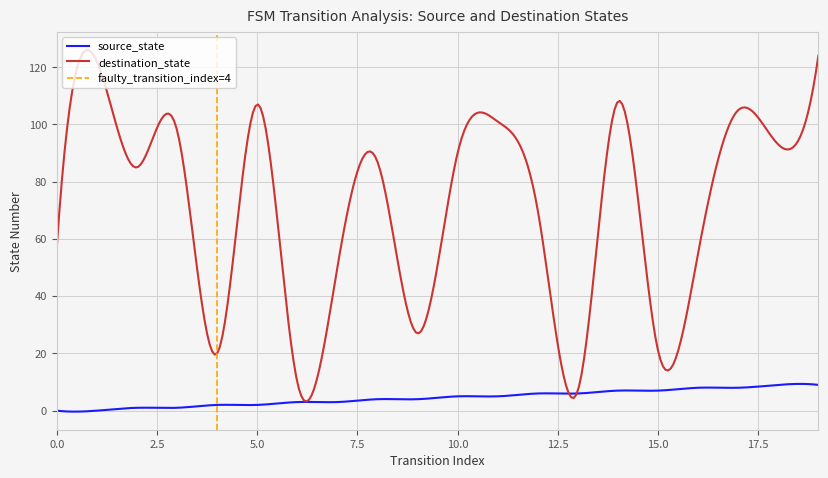

Does the chart display data point markers on the line(s)?

No